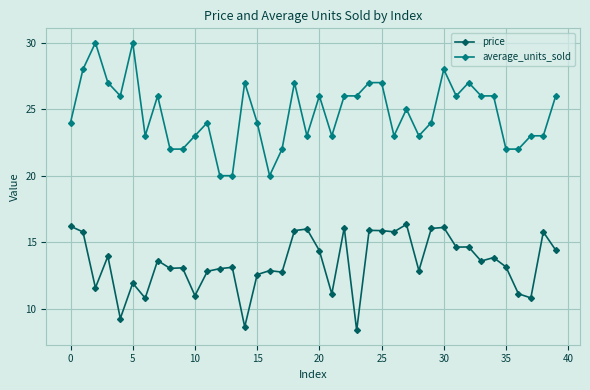

Count the number of categories in the chart.

40